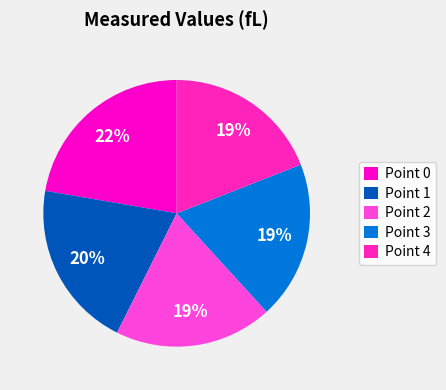

Does Point 1 represent more than half of the total?

No